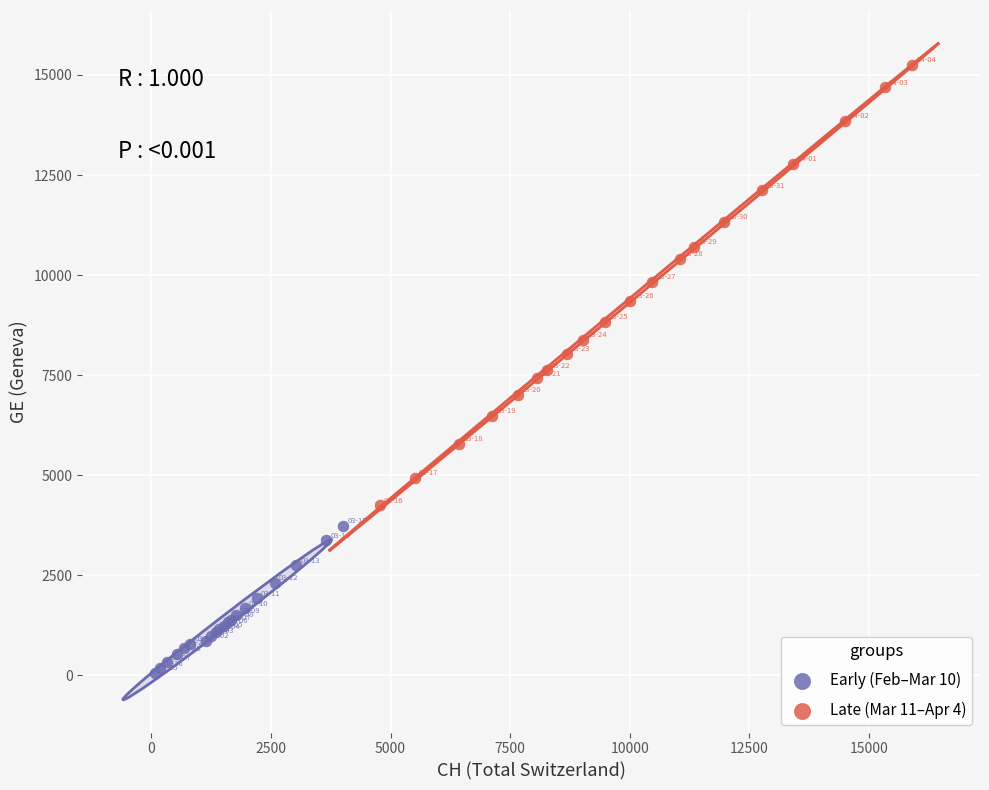

What are all the series names shown in the legend?

Early (Feb–Mar 10), Late (Mar 11–Apr 4)